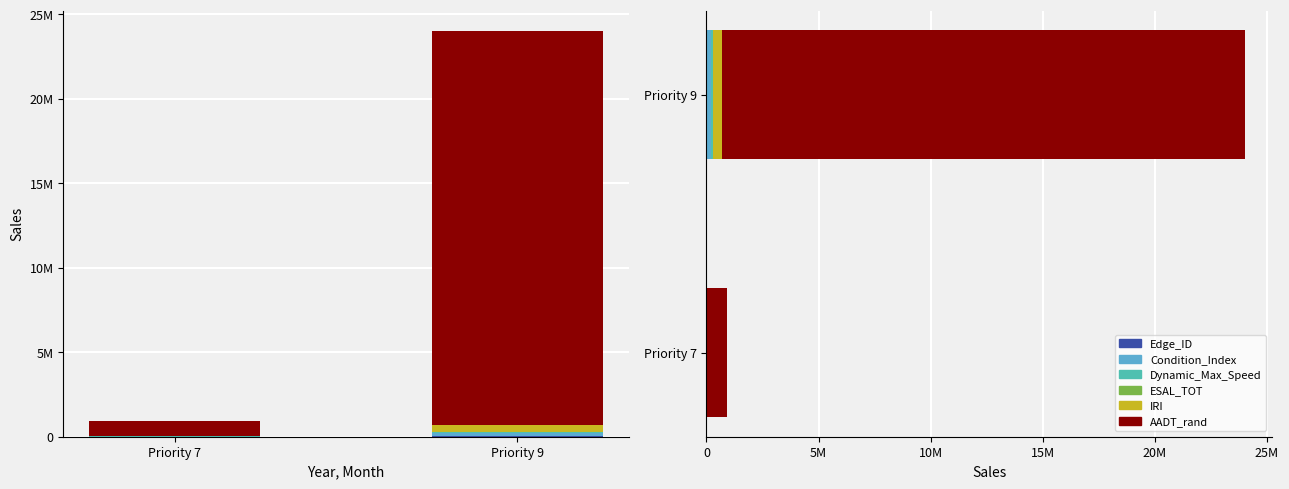

At which label does Condition_Index first exceed 1898?

Priority 9